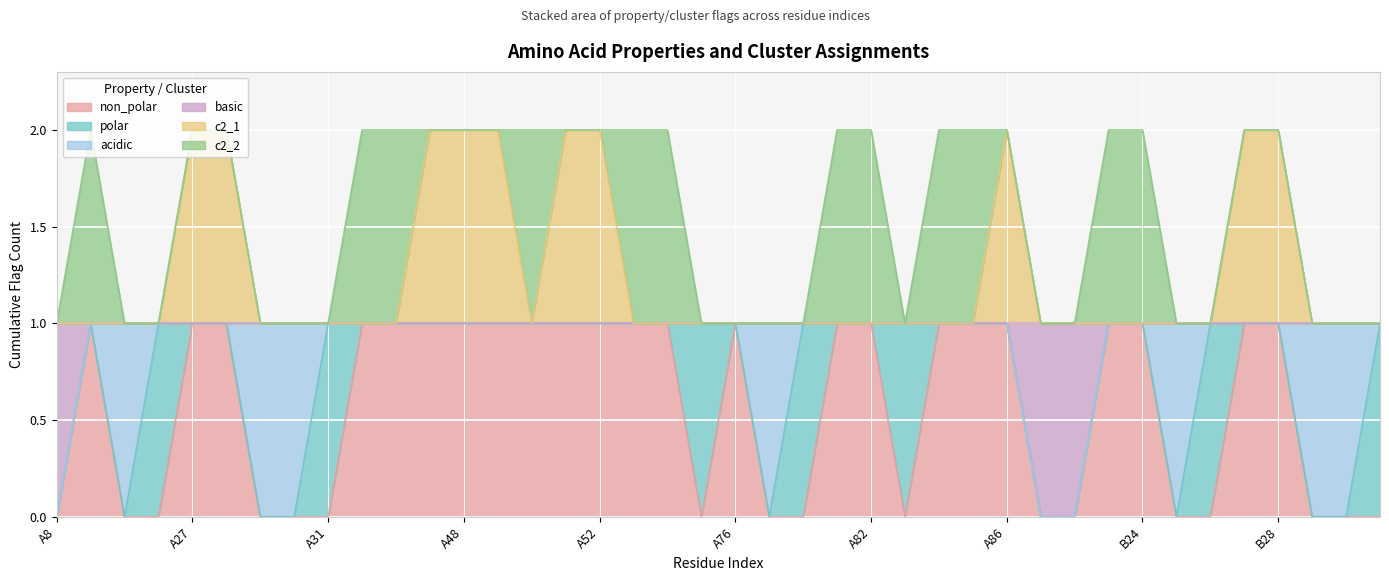

Which series has the largest range (max minus min)?

non_polar